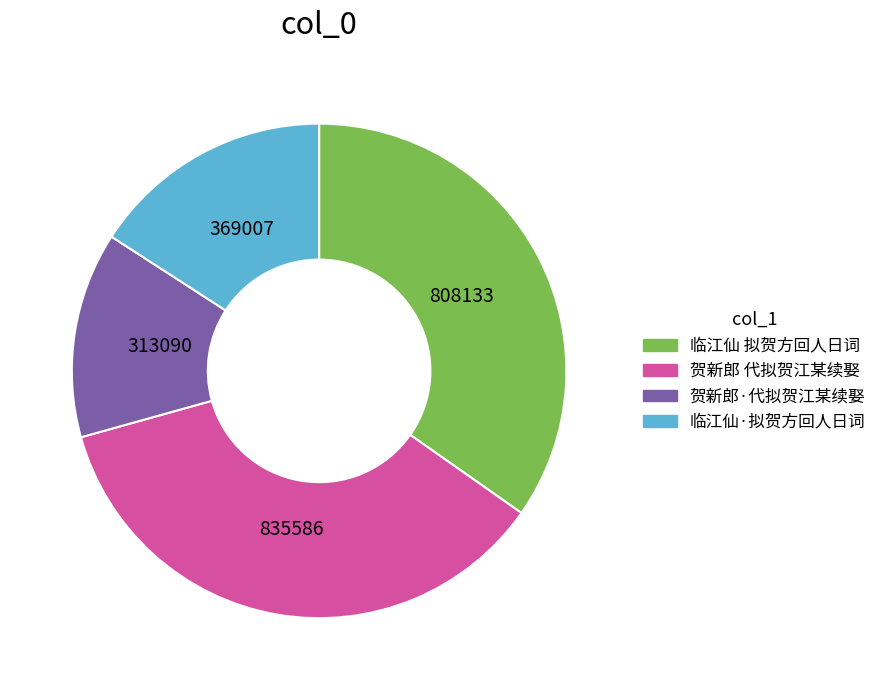

Approximately how many times larger is the value at 贺新郎 代拟贺江某续娶 compared to 临江仙 拟贺方回人日词?

1.0